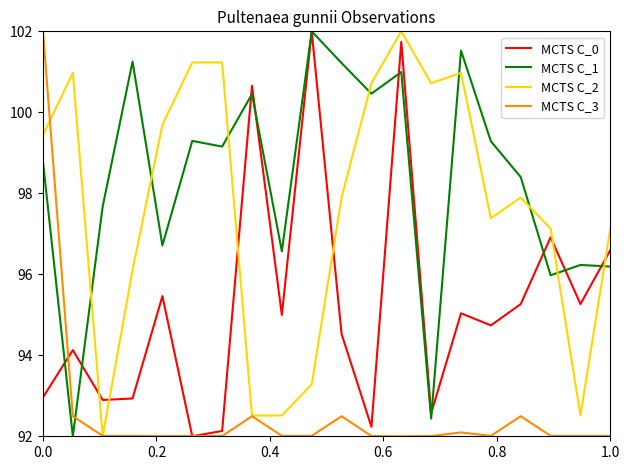

Count the number of data series in this chart.

4